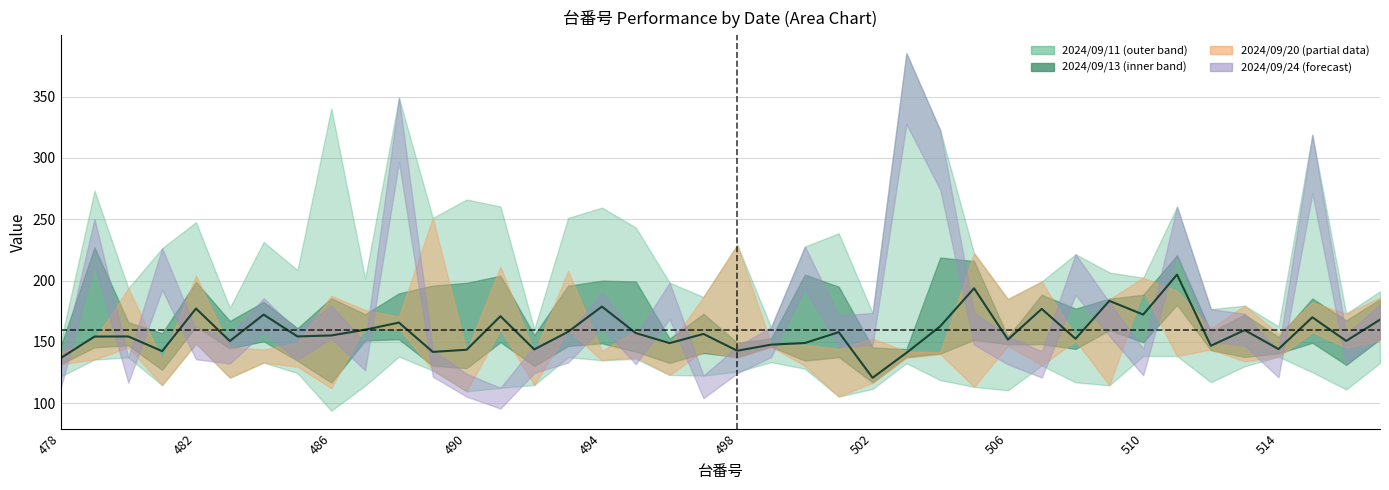

What is the value of the 32nd point from the left?

183.5